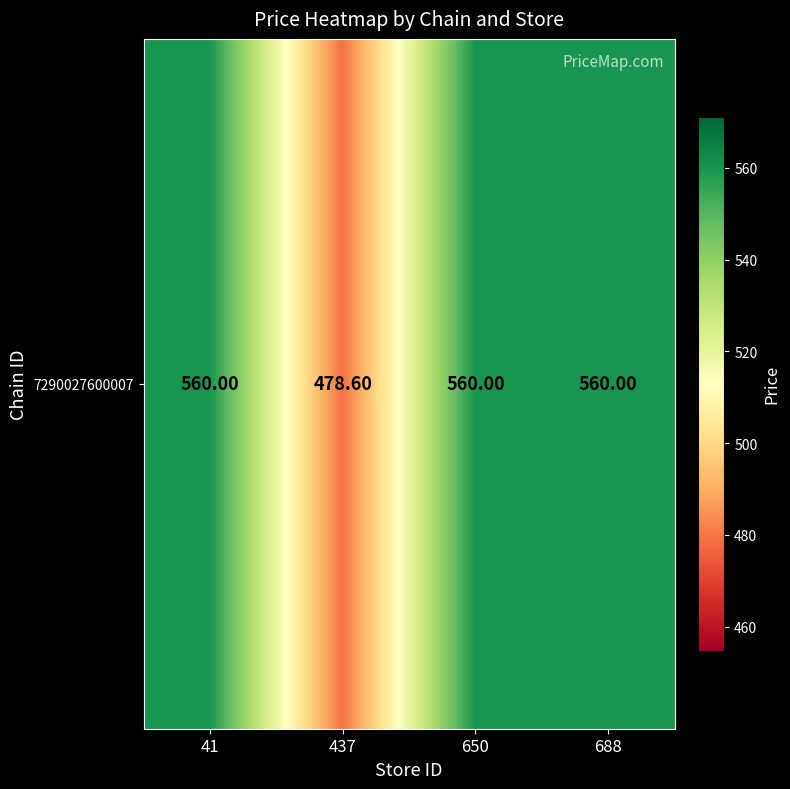

At which category does the chart reach its minimum across all series?

437